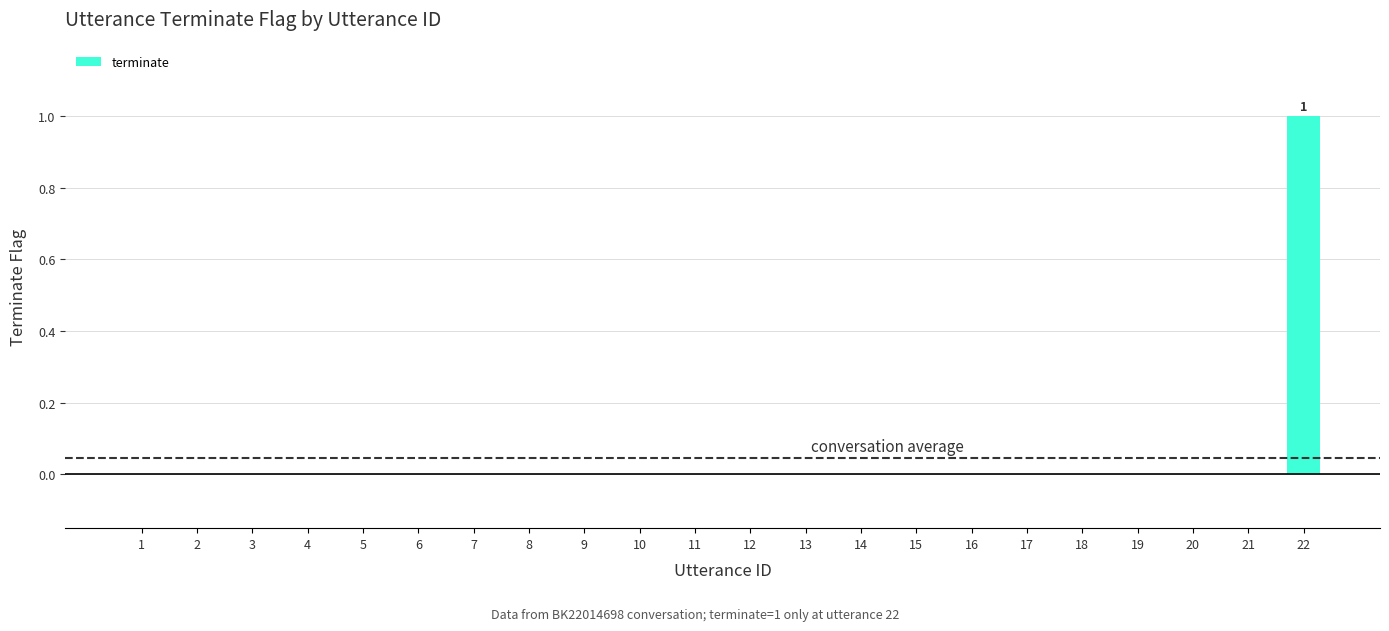

How many distinct data groups are displayed?

1